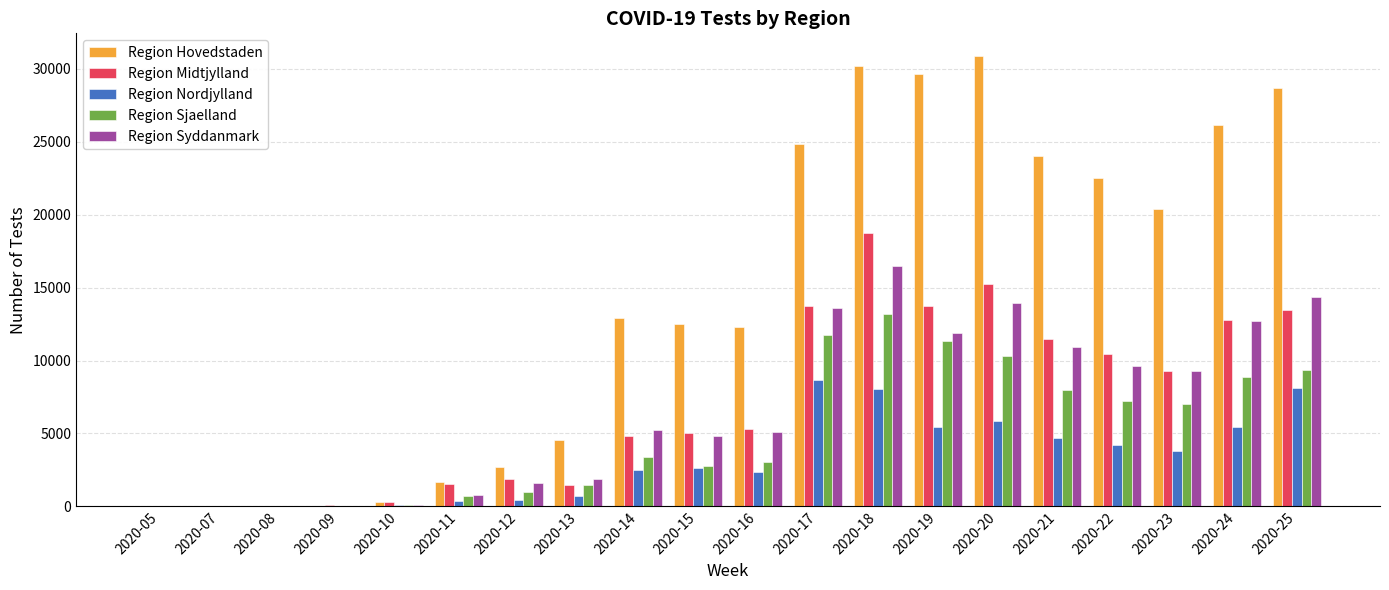

What is the sum of all Region Nordjylland values?

63301